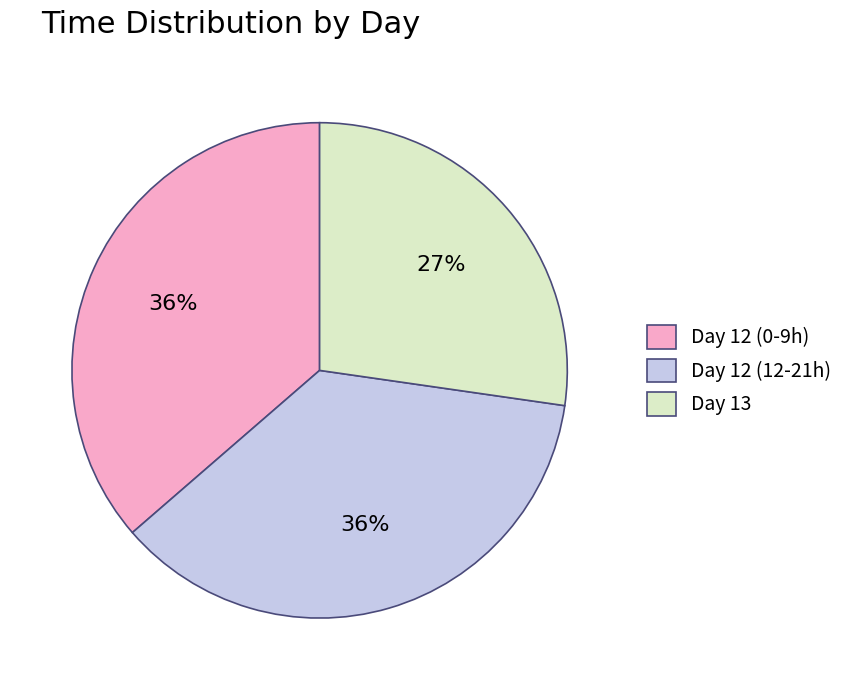

To the nearest percent, what portion does Day 12 (0-9h) represent?

36%